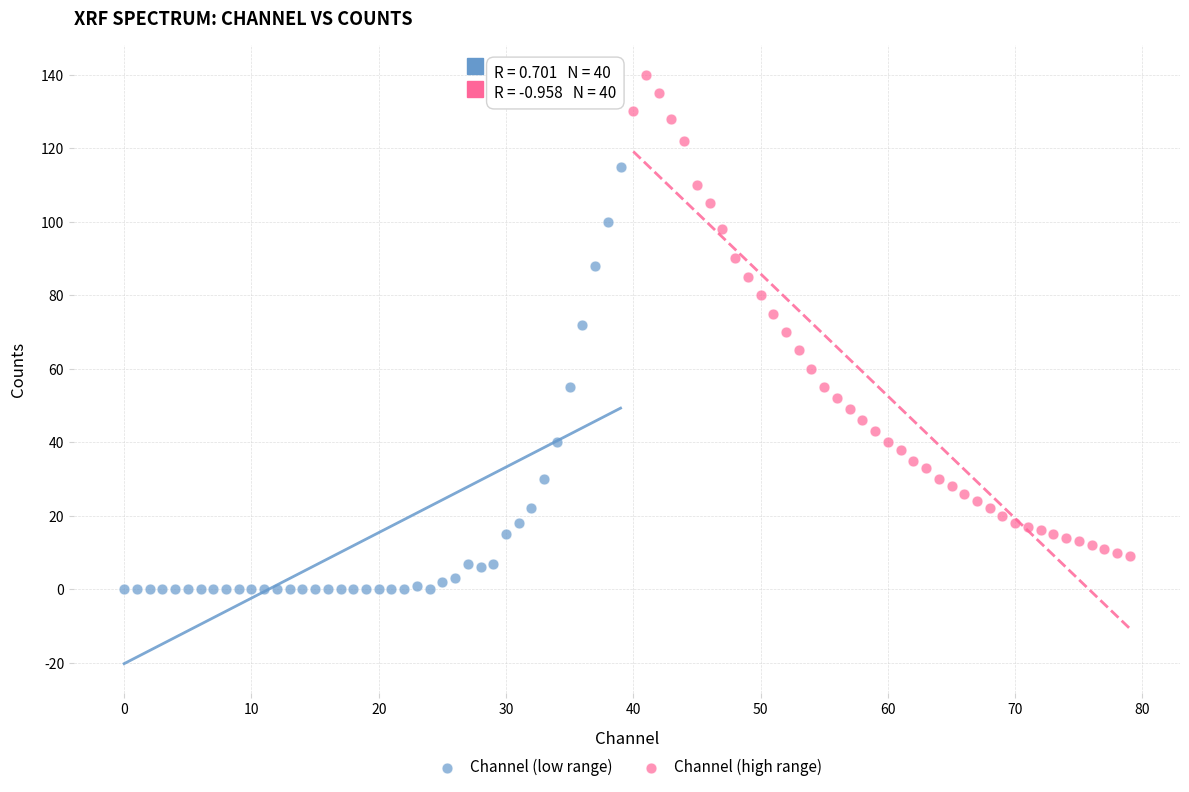

What are all the series names shown in the legend?

Channel (low range), Channel (high range)